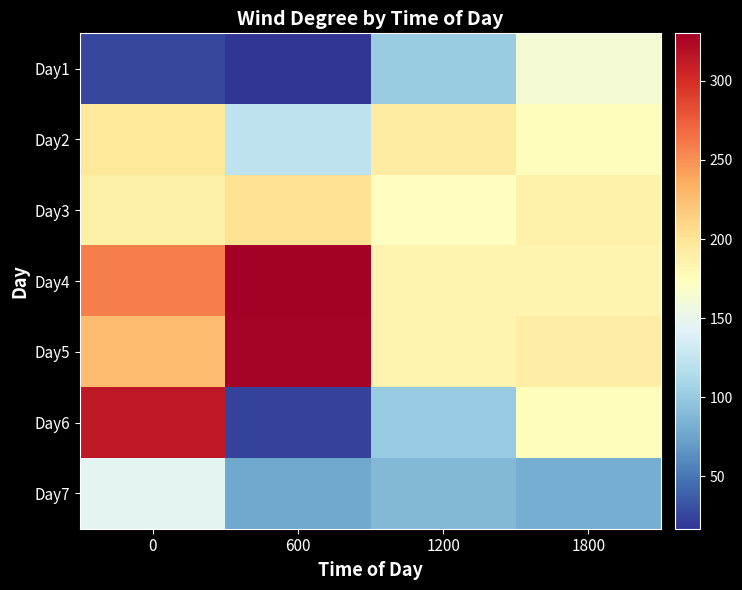

Which series has the largest range (max minus min)?

Day6